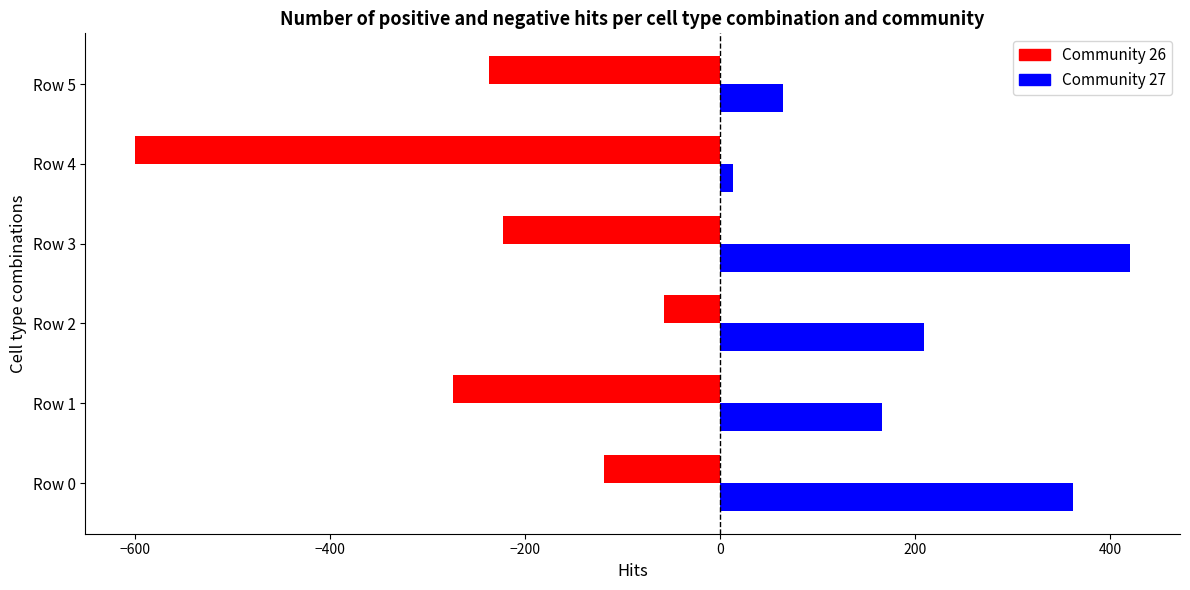

Is the value of Community 26 at Row 0 greater than the value of Community 27 at Row 0?

No